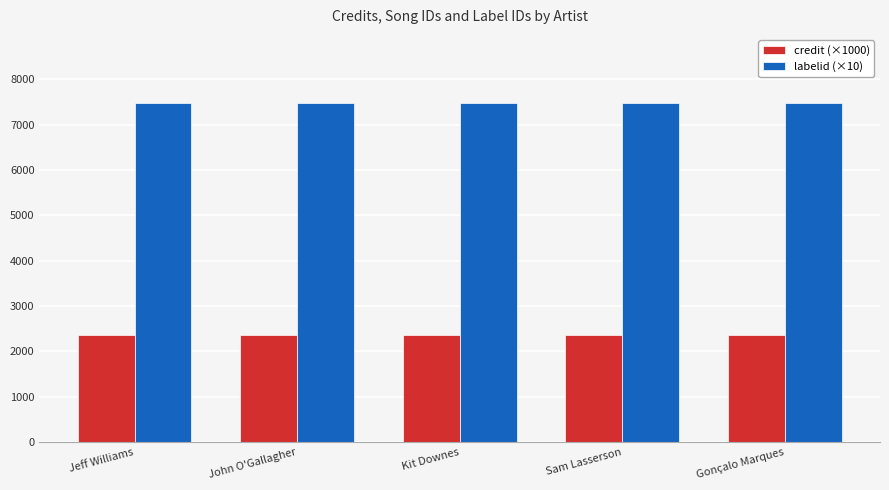

List the series in order of their overall mean, highest first.

labelid (×10), credit (×1000)